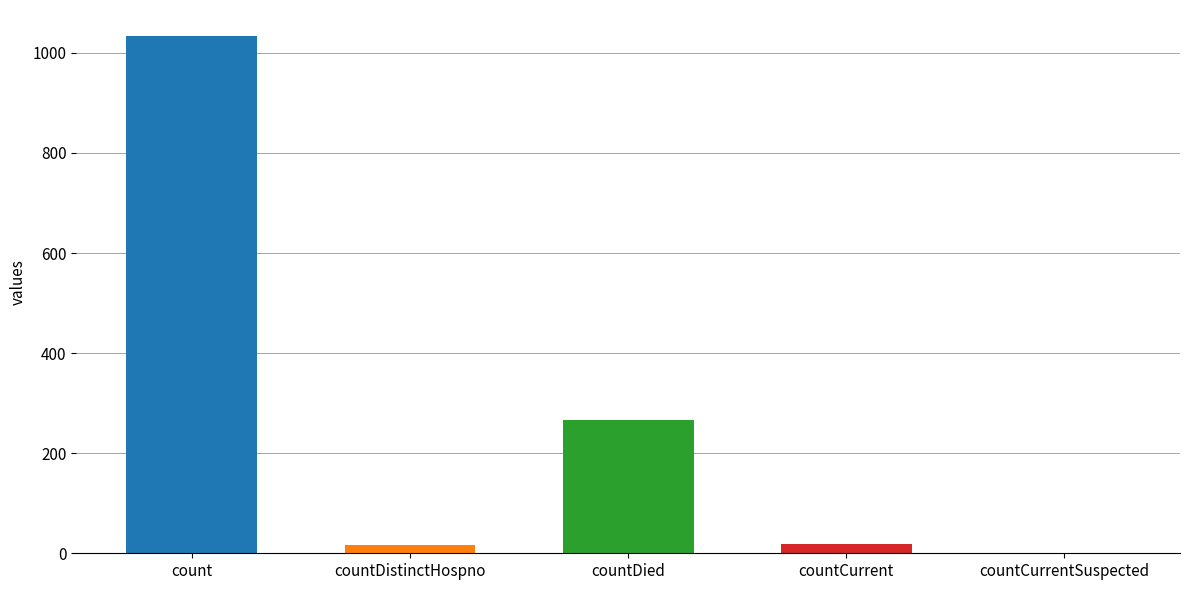

Which has a higher value, countDistinctHospno or countDied?

countDied